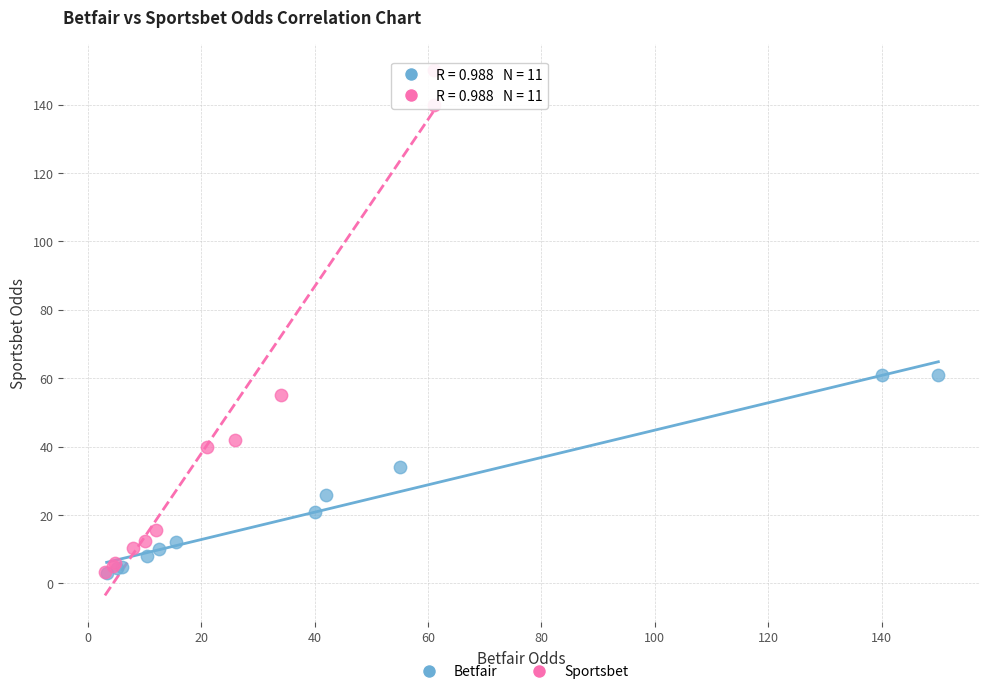

Which series has the widest spread of Y values?

Sportsbet